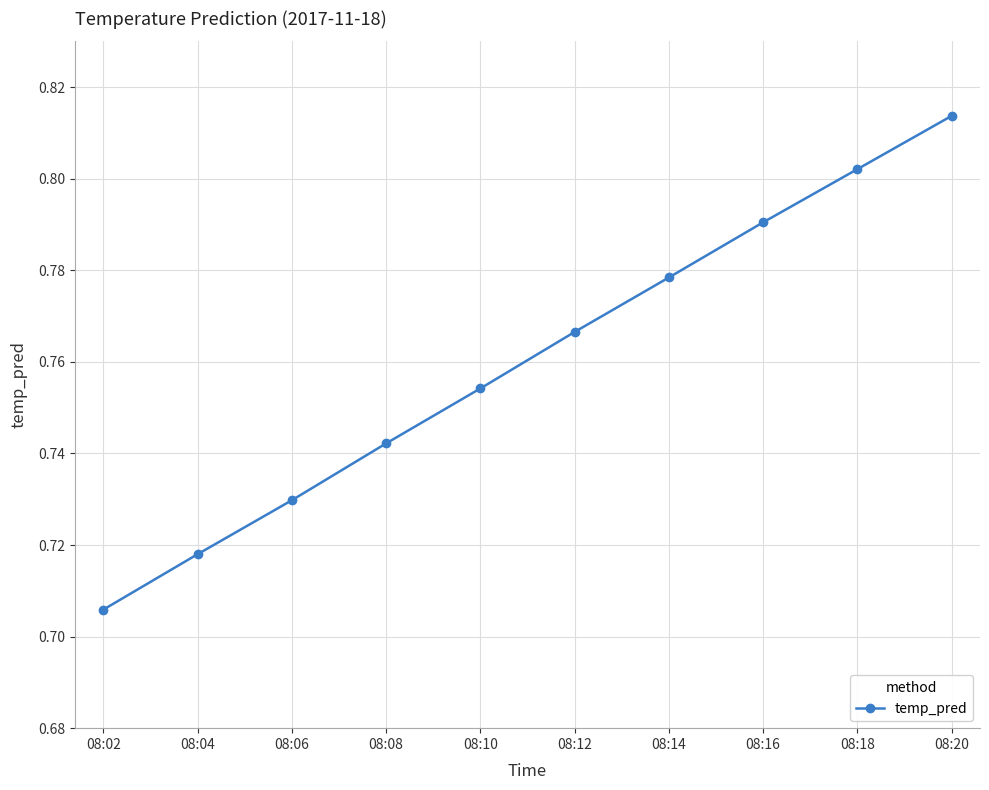

Which category has the highest value across all series?

08:20